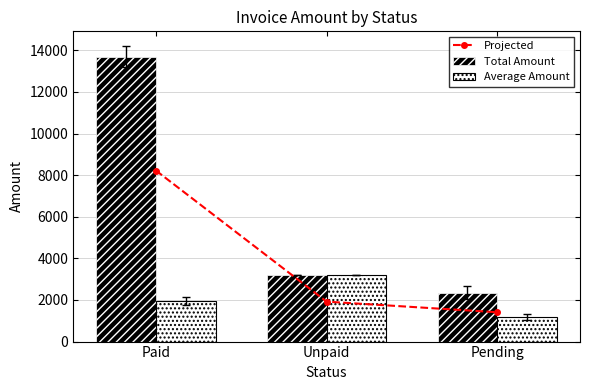

What is the difference between the Projected values at Paid and Unpaid?

6300.5